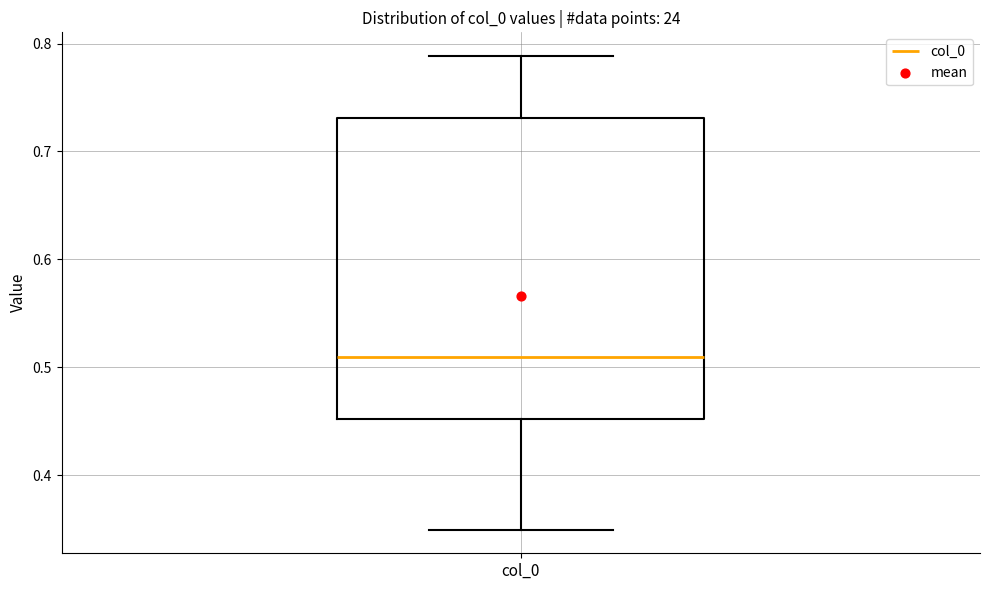

Read this box plot against the y-axis: the position of the median line, the range covered by the box, and the ends of both whiskers. The values are not printed on the chart, so give them approximately, as read against the axis.

median 0.51, box 0.45 to 0.73, whiskers 0.35 to 0.79